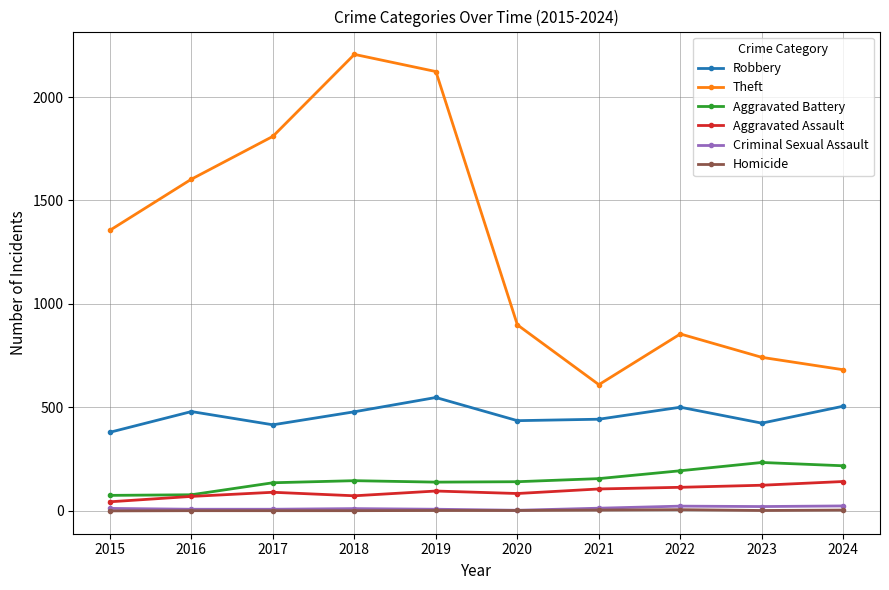

Which series changed the most between 2016 and 2024?

Theft